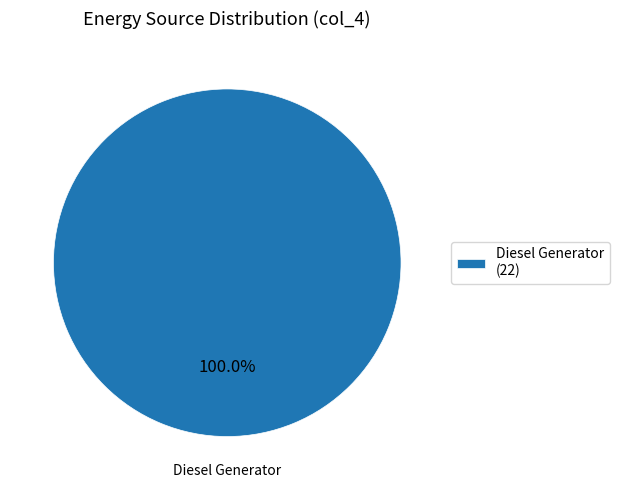

Does any single category account for the majority?

Yes